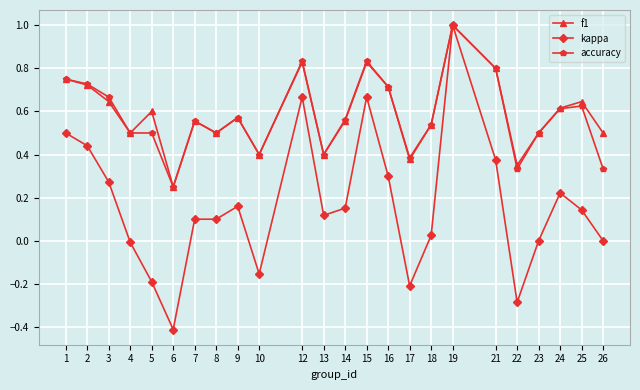

At which category does kappa reach its first local valley?

6